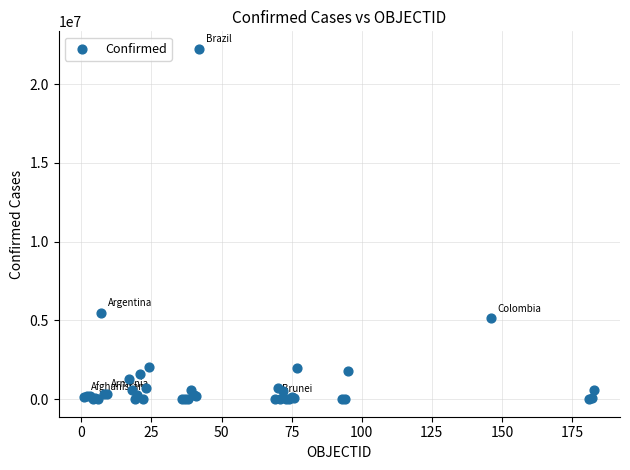

What Y value in the scatter plot is closest to 11120478?

5460042